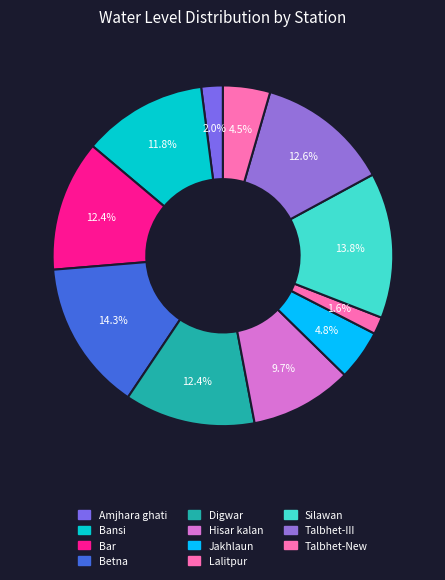

How many slices are in this pie chart?

11